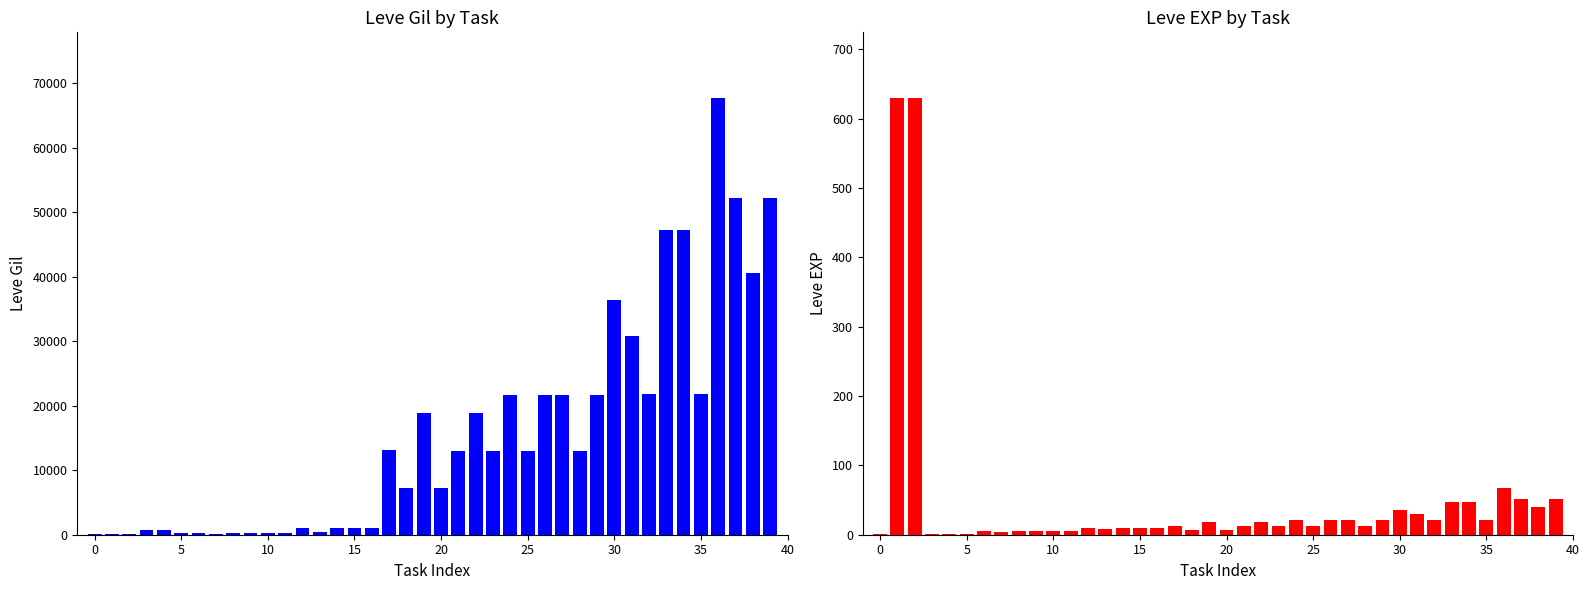

At how many categories does at least one series exceed 51276?

3